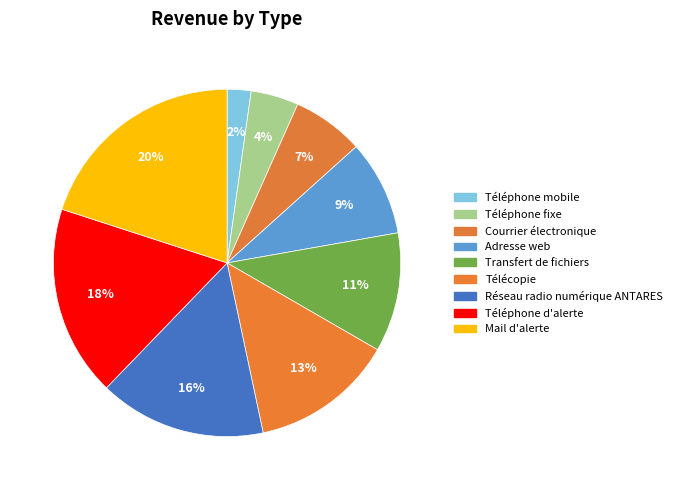

Is the sum of Transfert de fichiers and Adresse web greater than half?

No